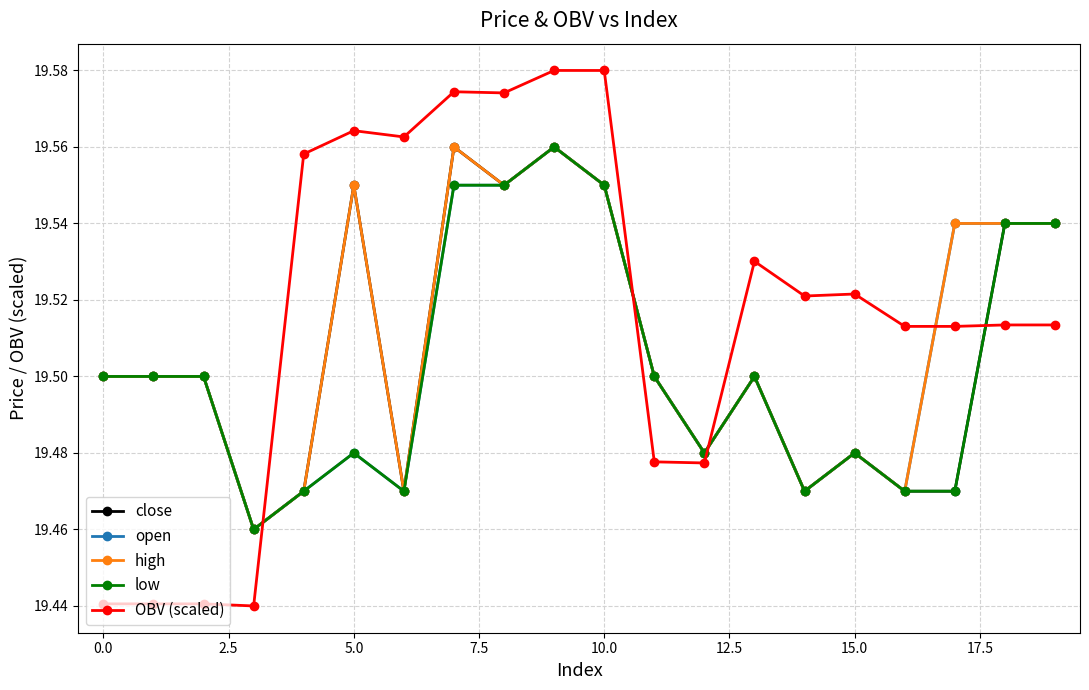

Which series ends up on top after the final intersection of open and OBV (scaled)?

open